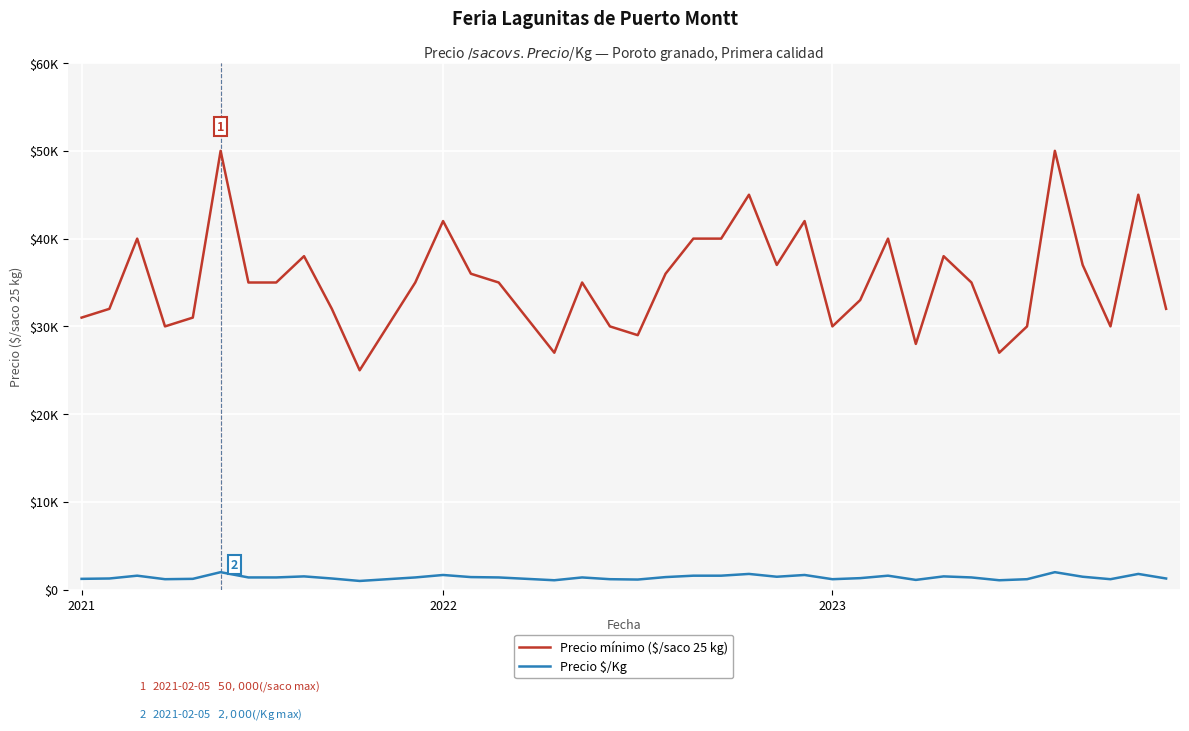

Does the chart have visible grid lines?

Yes